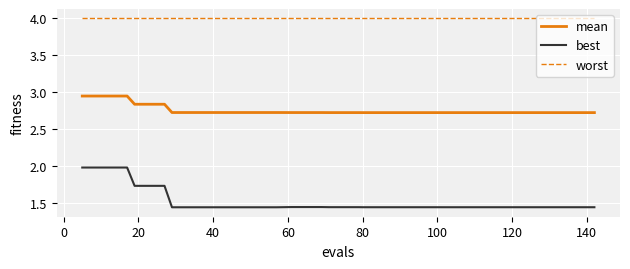

What is the maximum value shown in the chart?

4.0